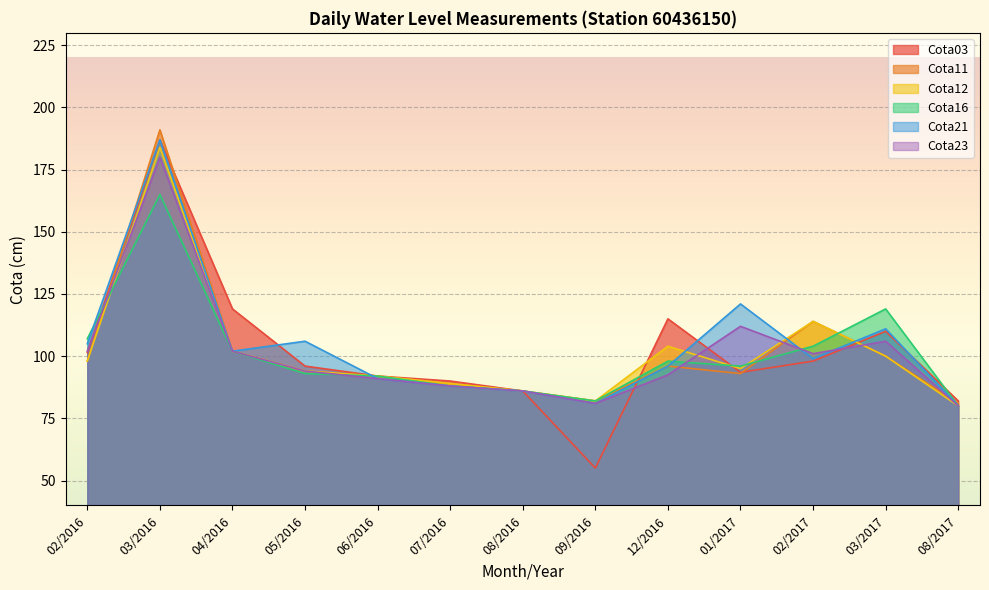

Reading right to left, transcribe all the data shown in this chart.

Cota03: 08/2017=82.0	03/2017=110.0	02/2017=98.0	01/2017=93.5	12/2016=115.0	09/2016=55.0	08/2016=86.0	07/2016=90.0	06/2016=92.0	05/2016=96.0	04/2016=119.0	03/2016=187.0	02/2016=101.5
Cota11: 08/2017=81.0	03/2017=100.0	02/2017=114.0	01/2017=93.0	12/2016=96.0	09/2016=82.0	08/2016=86.0	07/2016=89.0	06/2016=92.0	05/2016=94.0	04/2016=102.0	03/2016=191.0	02/2016=98.0
Cota12: 08/2017=80.0	03/2017=100.0	02/2017=114.0	01/2017=95.0	12/2016=104.0	09/2016=82.0	08/2016=86.0	07/2016=89.0	06/2016=92.0	05/2016=94.0	04/2016=102.0	03/2016=184.0	02/2016=98.0
Cota16: 08/2017=80.0	03/2017=119.0	02/2017=104.0	01/2017=96.0	12/2016=98.0	09/2016=82.0	08/2016=86.0	07/2016=88.0	06/2016=92.0	05/2016=93.0	04/2016=102.0	03/2016=165.0	02/2016=107.0
Cota21: 08/2017=80.0	03/2017=111.0	02/2017=99.0	01/2017=121.0	12/2016=96.0	09/2016=81.0	08/2016=86.0	07/2016=88.0	06/2016=91.0	05/2016=106.0	04/2016=102.0	03/2016=187.0	02/2016=105.0
Cota23: 08/2017=80.0	03/2017=106.0	02/2017=101.0	01/2017=112.0	12/2016=92.5	09/2016=81.0	08/2016=86.0	07/2016=88.0	06/2016=91.0	05/2016=94.0	04/2016=102.0	03/2016=180.0	02/2016=102.0